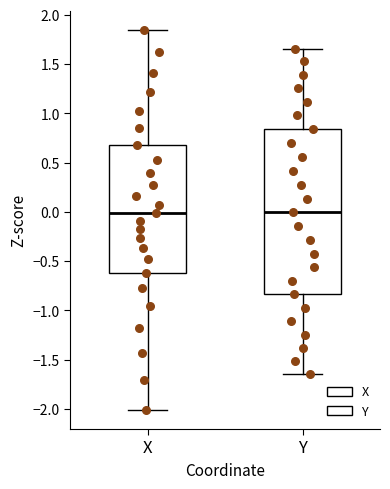

Which box is the tallest, from its lower edge to its upper edge?

Y